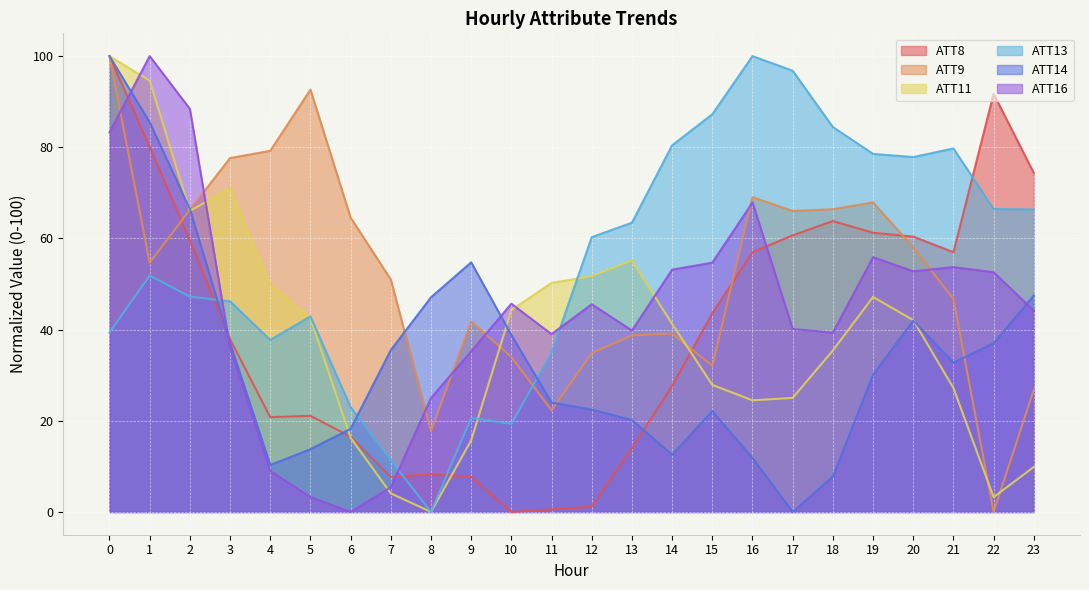

Where is the first local minimum for ATT13?

4